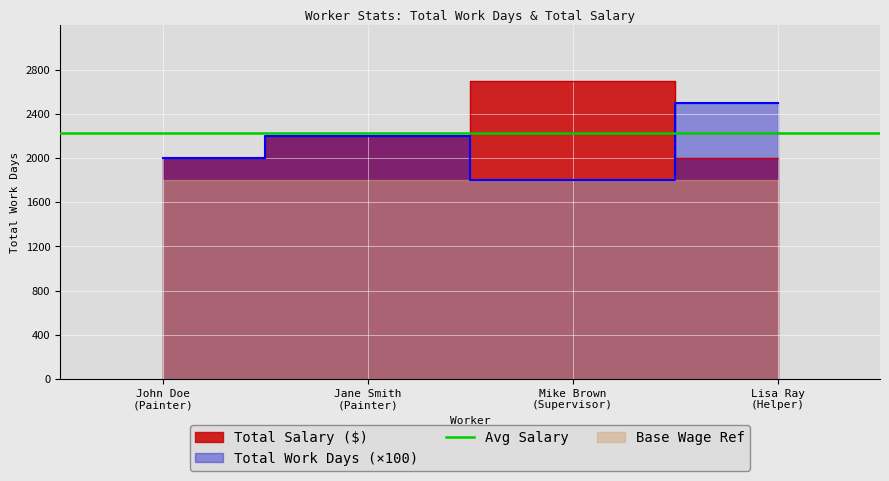

In Total Work Days, how many points are lower than both neighbors (excluding endpoints)?

1